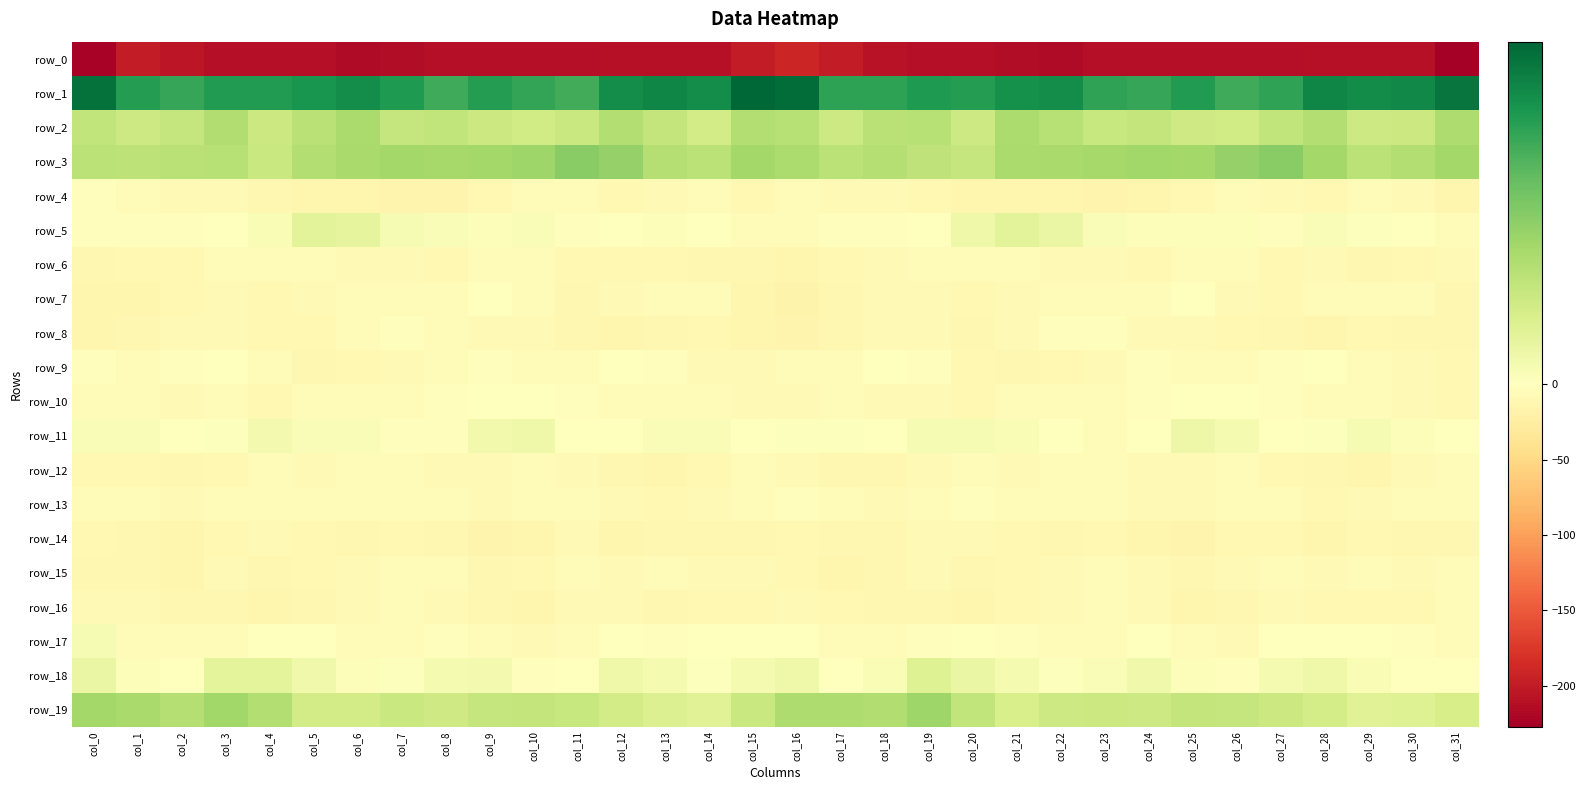

Which category has the lowest value in the row_19 series?

col_29